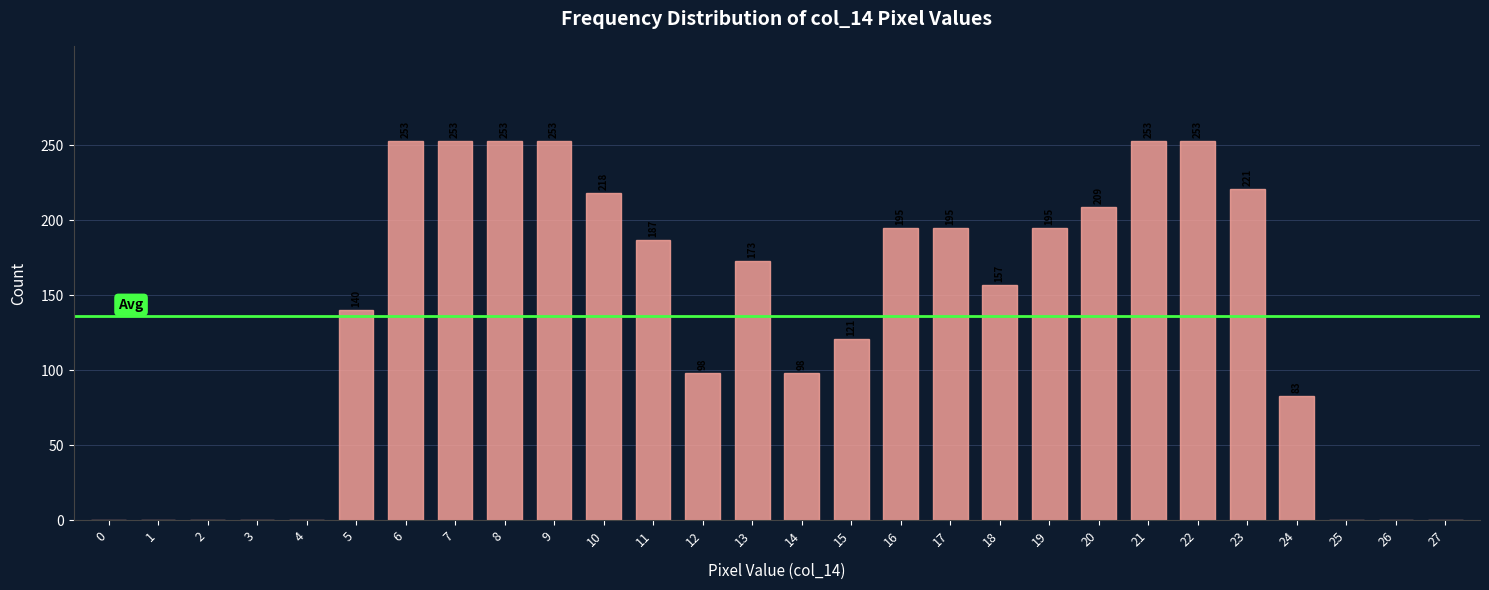

Reading right to left, list all the values displayed in this chart.

27=0	26=0	25=0	24=83	23=221	22=253	21=253	20=209	19=195	18=157	17=195	16=195	15=121	14=98	13=173	12=98	11=187	10=218	9=253	8=253	7=253	6=253	5=140	4=0	3=0	2=0	1=0	0=0